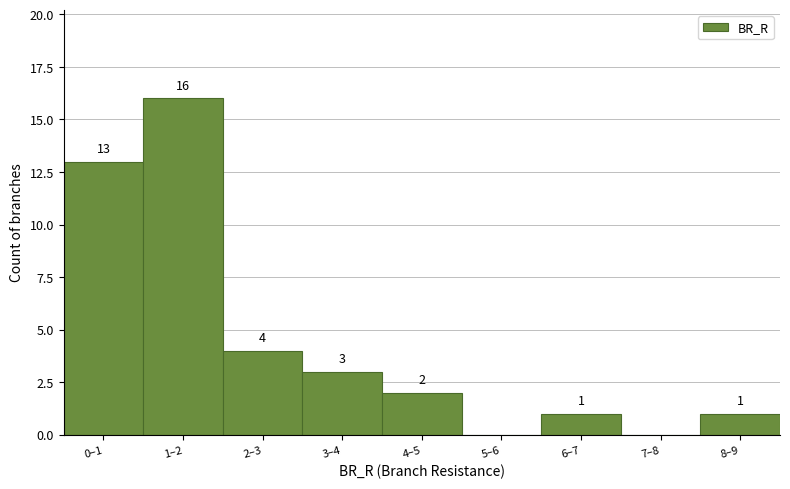

Reading right to left, extract all data points from this chart.

8–9=1	7–8=0	6–7=1	5–6=0	4–5=2	3–4=3	2–3=4	1–2=16	0–1=13